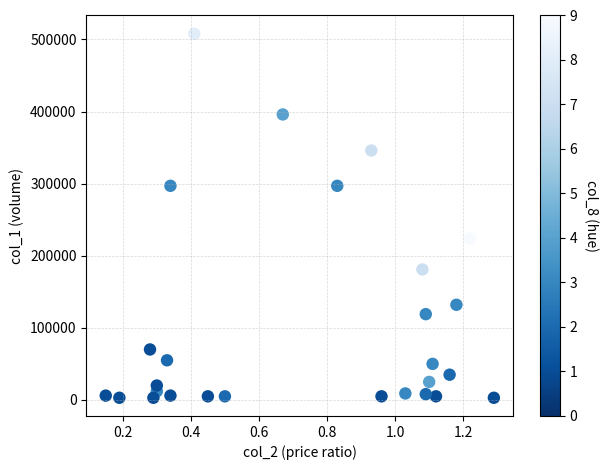

What is the range of Y values (max minus min)?

505000